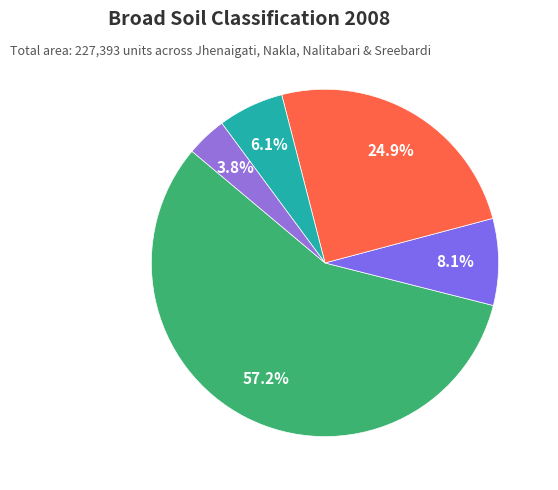

To the nearest percent, what is the combined percentage of Doash and Etel?

82%